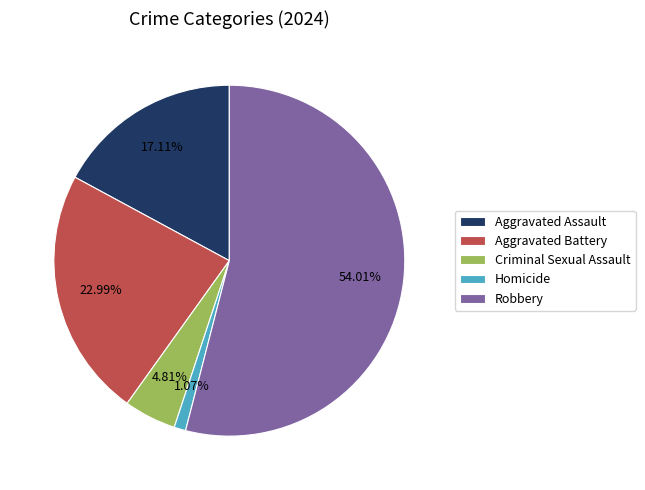

How many segments does this pie chart have?

5